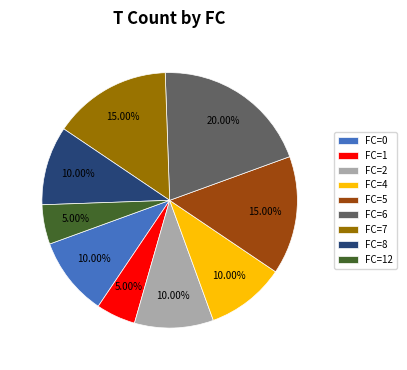

Approximately how many times larger is the value at FC=2 compared to FC=4?

1.0